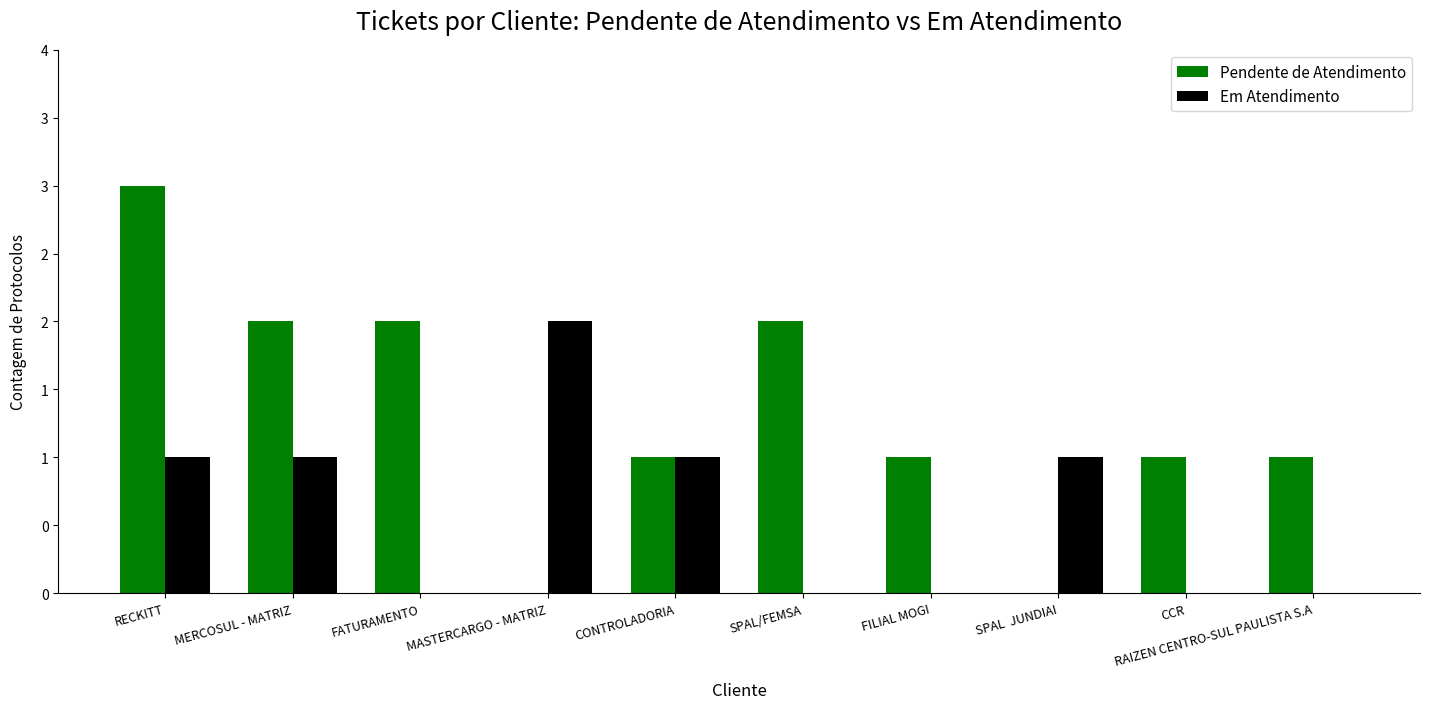

What is the difference between the maximum and minimum values in the Pendente de Atendimento series?

3